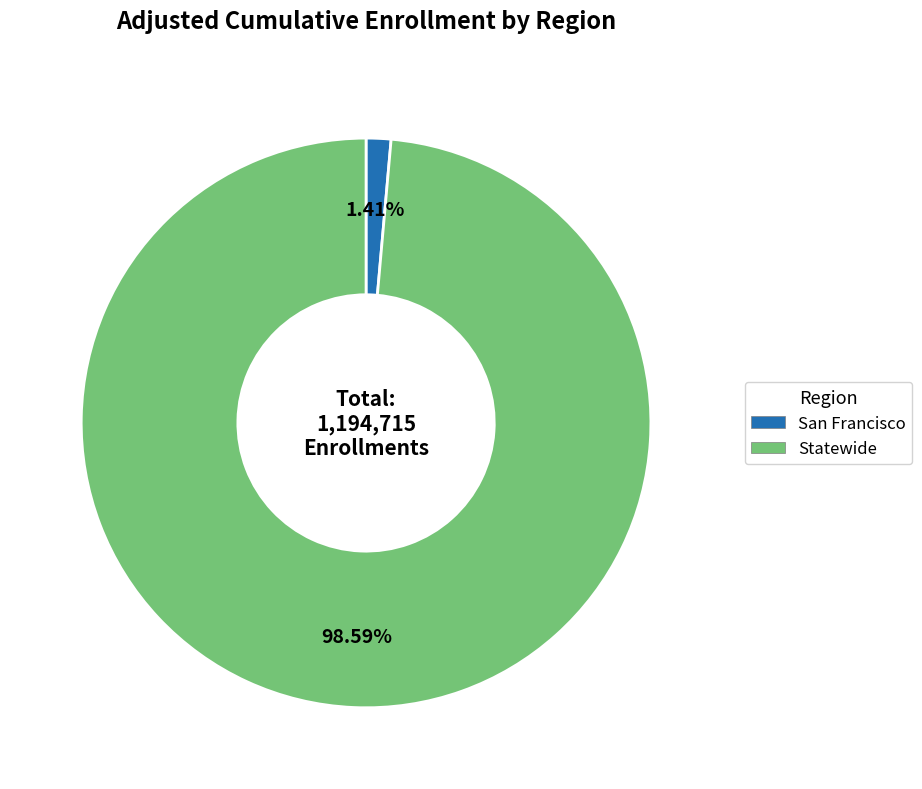

How many segments does this pie chart have?

2